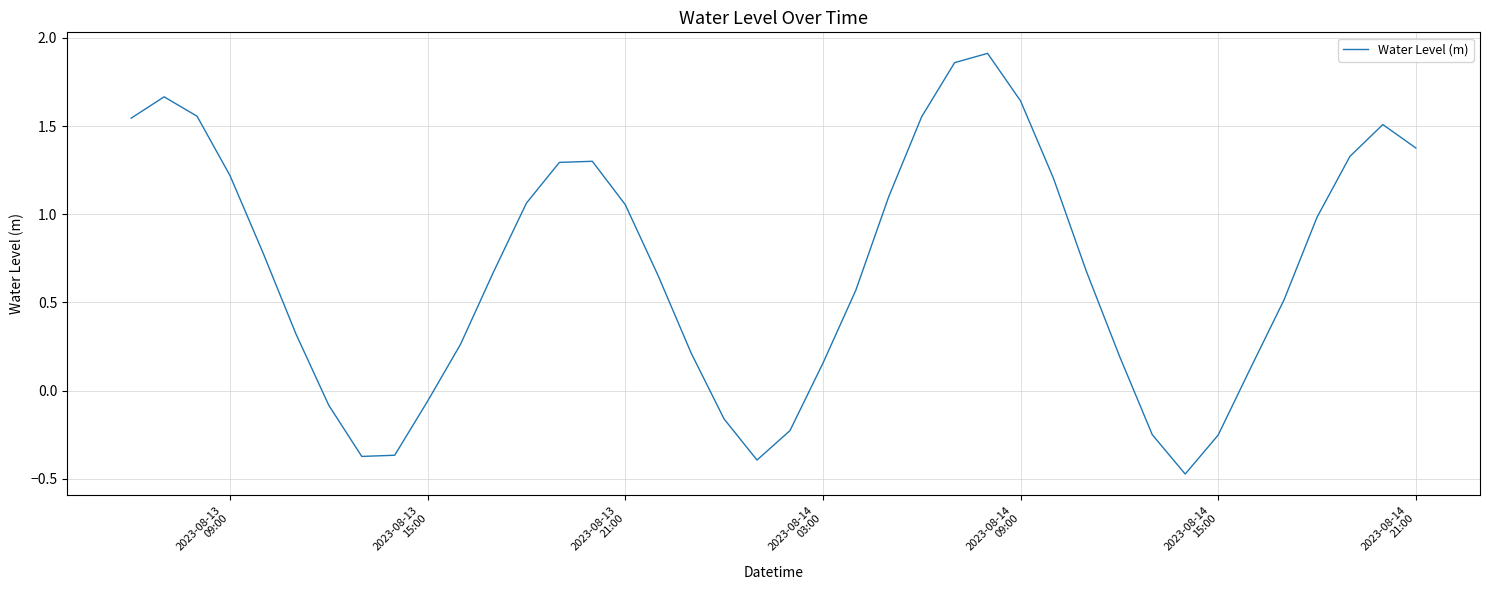

Does the chart display data point markers on the line(s)?

No